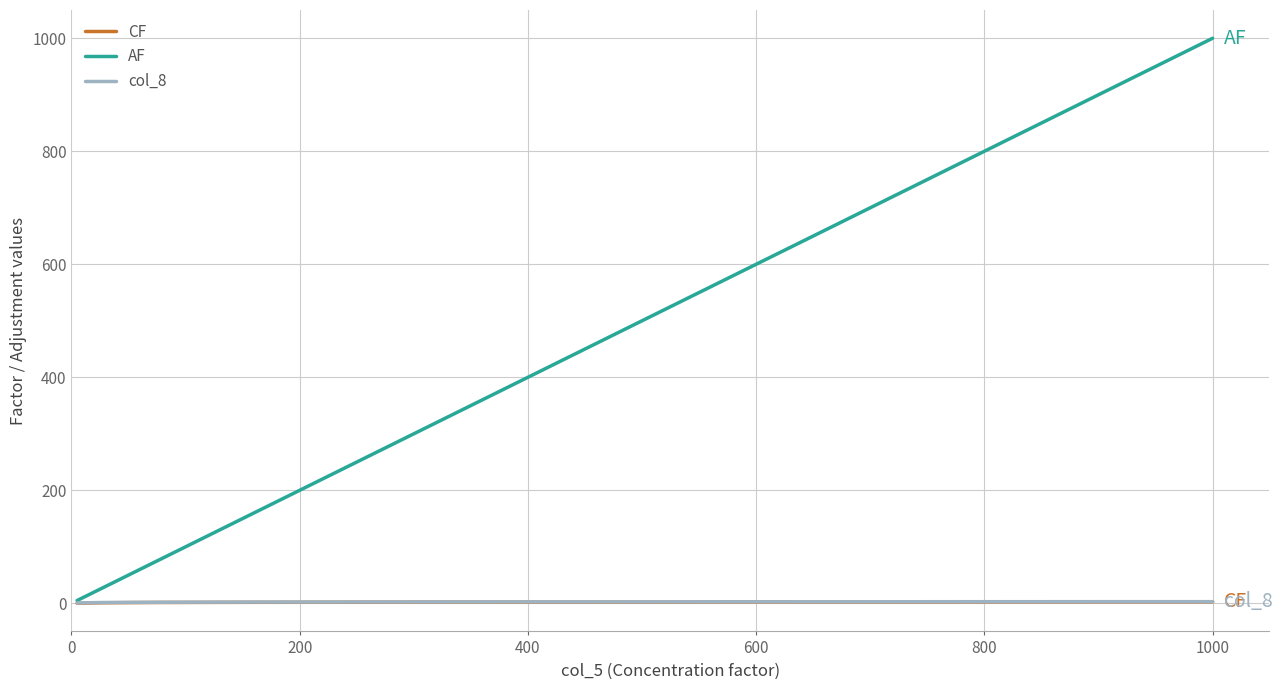

Which series has the largest range (max minus min)?

AF